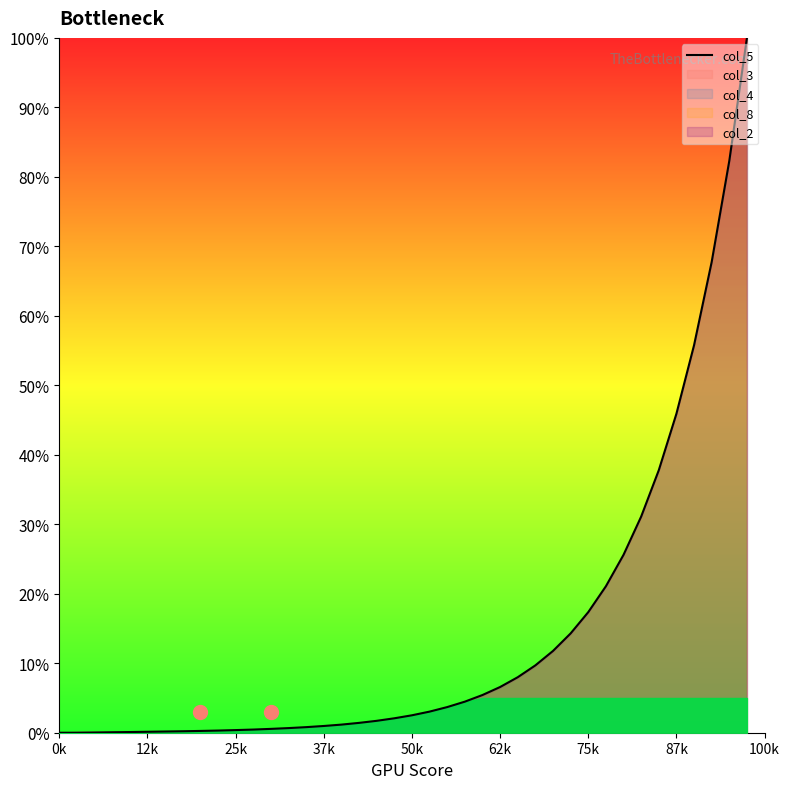

True or false: there are more than 0 points higher than both neighbors.

False